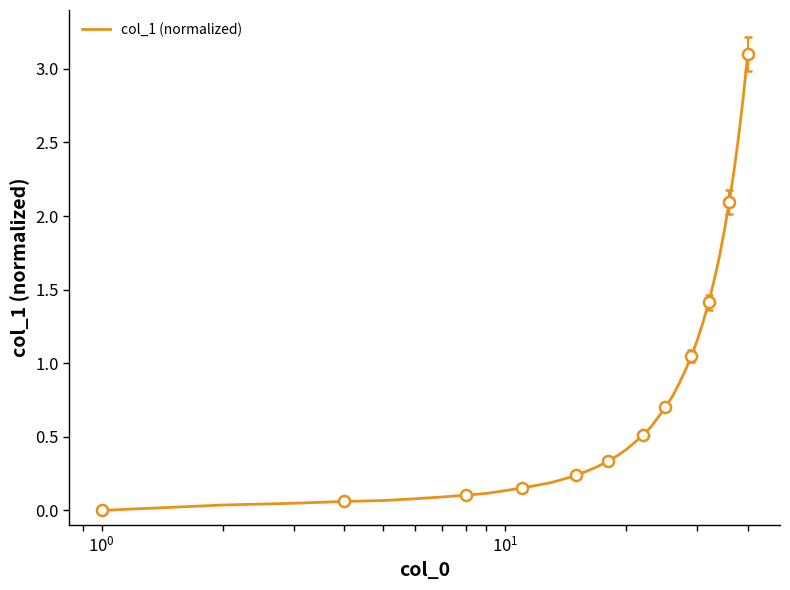

Reading left to right, list all the values displayed in this chart.

0.0	0.0	0.0	0.1	0.1	0.1	0.1	0.1	0.1	0.1	0.2	0.2	0.2	0.2	0.2	0.3	0.3	0.3	0.4	0.4	0.5	0.5	0.6	0.6	0.7	0.8	0.9	1.0	1.0	1.2	1.3	1.4	1.6	1.7	1.9	2.1	2.3	2.5	2.8	3.1